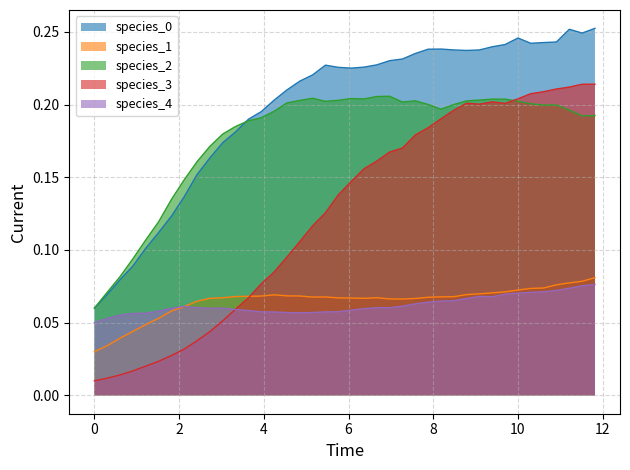

Which series has the largest range (max minus min)?

species_3